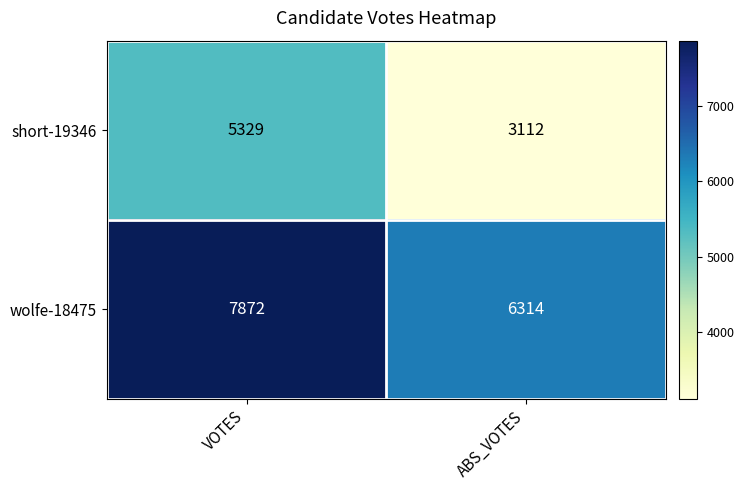

Rank the series at ABS_VOTES from lowest to highest value.

short-19346, wolfe-18475